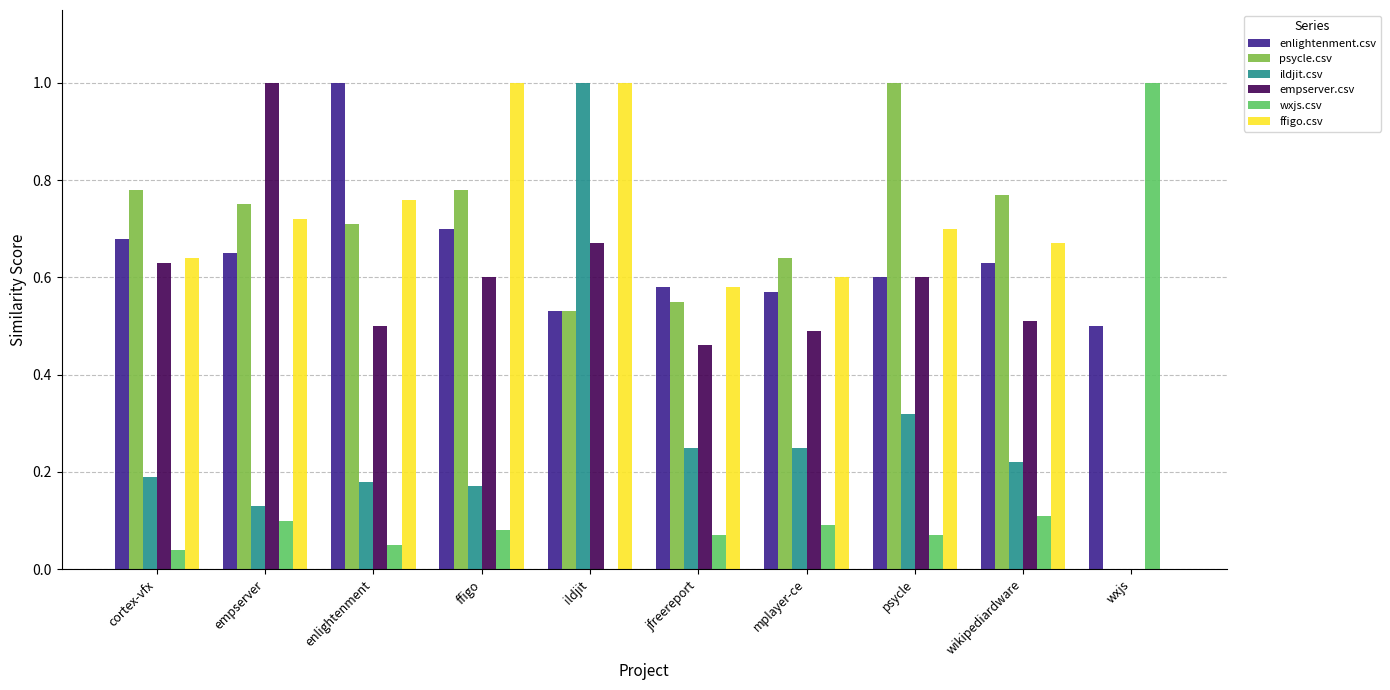

What are all the series names shown in the legend?

enlightenment.csv, psycle.csv, ildjit.csv, empserver.csv, wxjs.csv, ffigo.csv